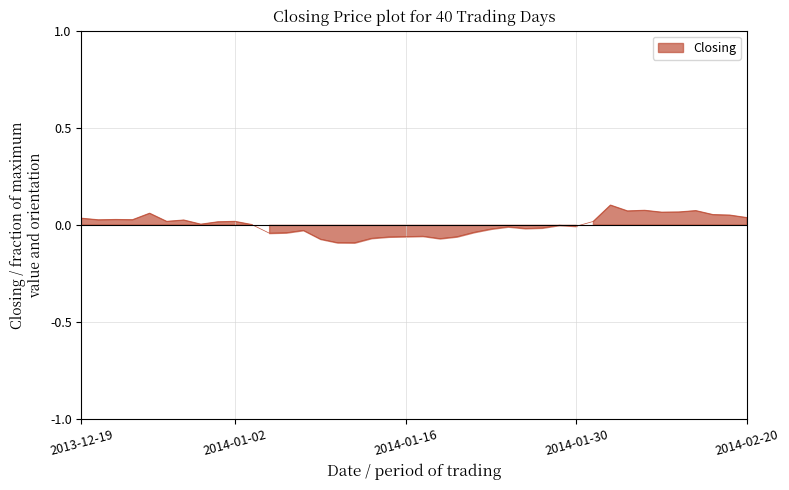

What value does the data have at 2014-01-13?

-0.1